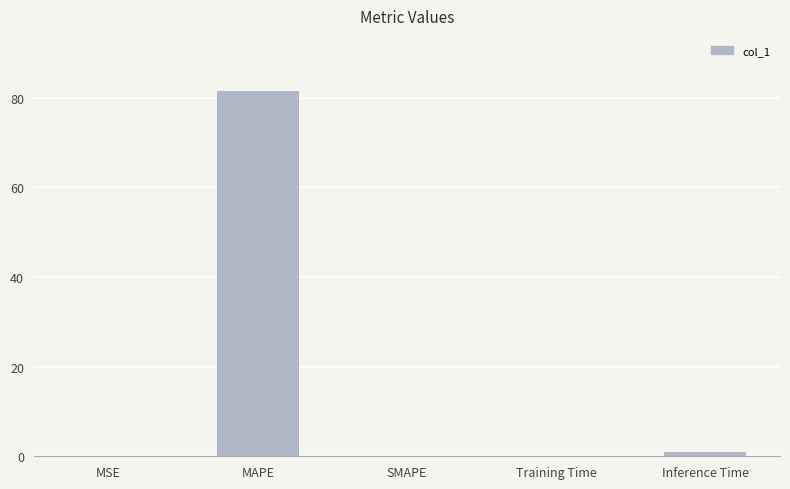

The value at MAPE is 41.1. True or false?

False